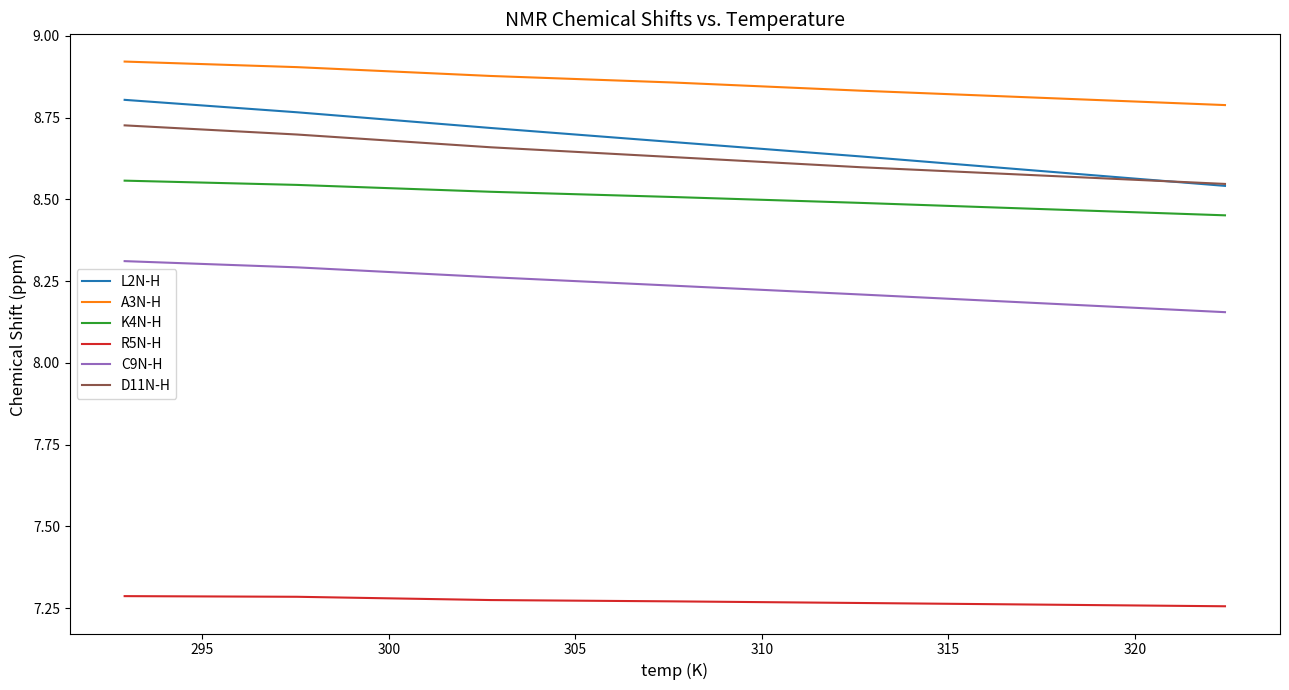

True or false: K4N-H and D11N-H cross at least once.

False